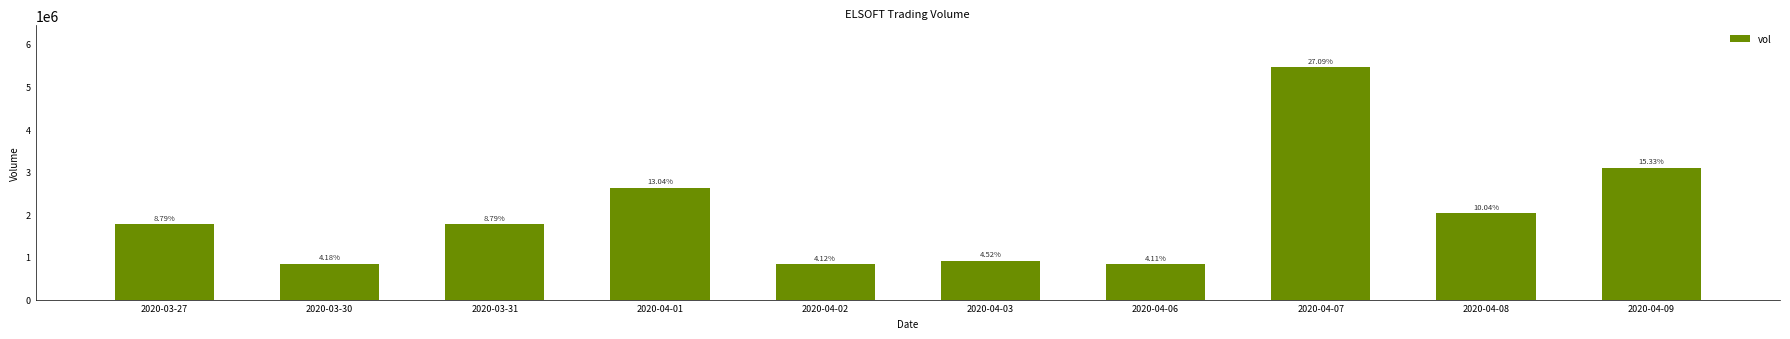

What is the label of the 4th bar from the left?

2020-04-01